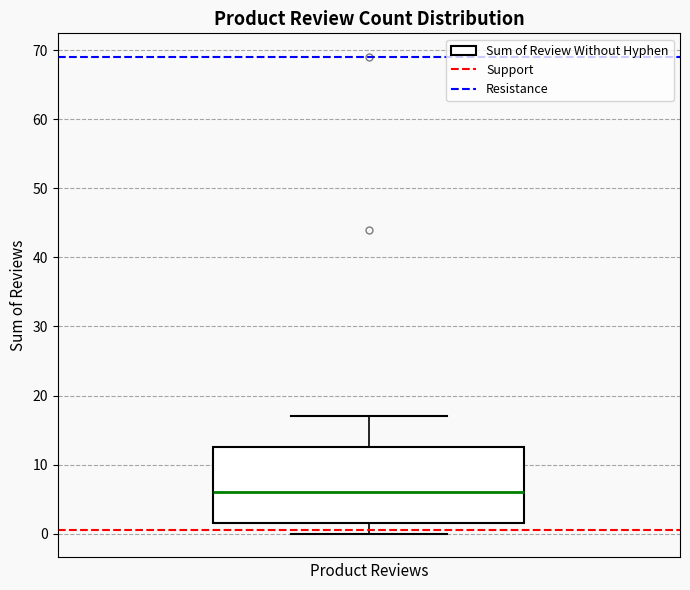

Read this box plot against the y-axis: the position of the median line, the range covered by the box, and the ends of both whiskers. The values are not printed on the chart, so give them approximately, as read against the axis.

median 6, box 2 to 13, whiskers 0 to 17